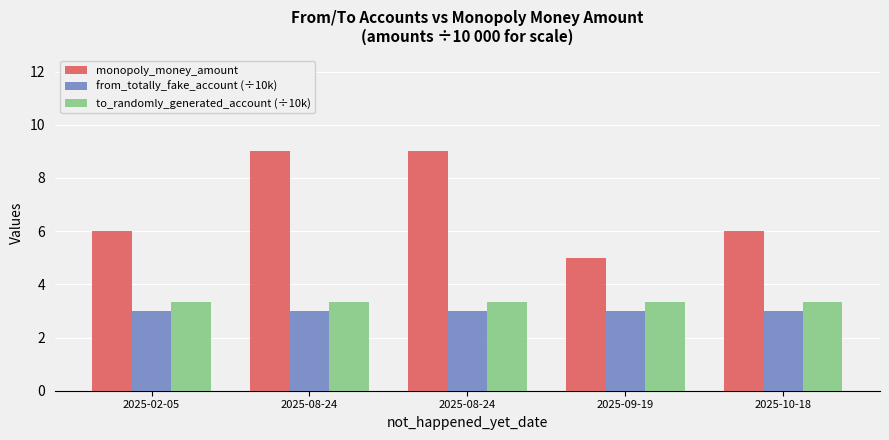

The monopoly_money_amount series shows 6.0 at 2025-10-18. True or false?

True